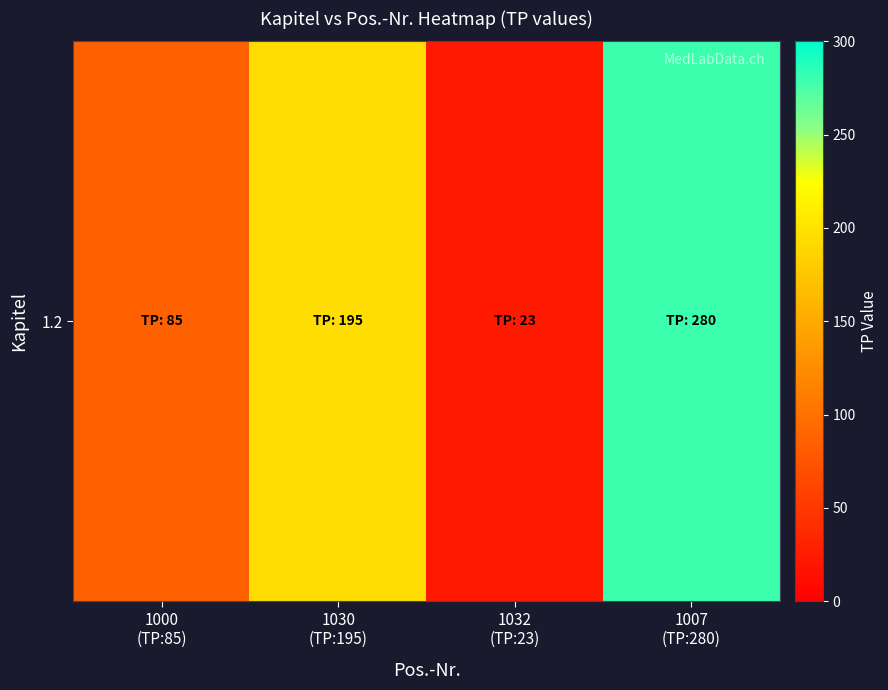

What is the difference between the maximum and minimum values?

257